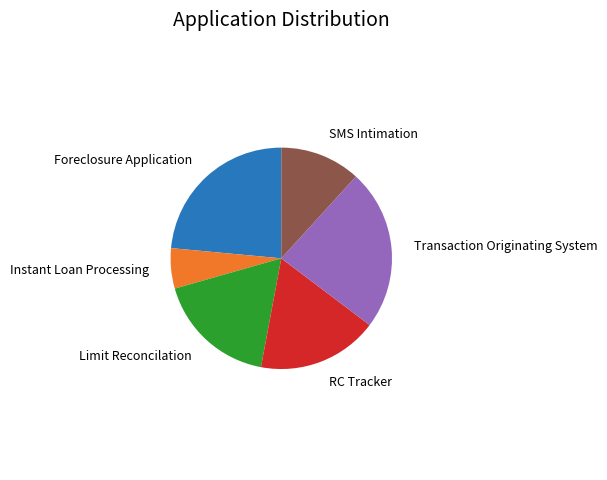

True or false: Instant Loan Processing accounts for 6% of the total.

True